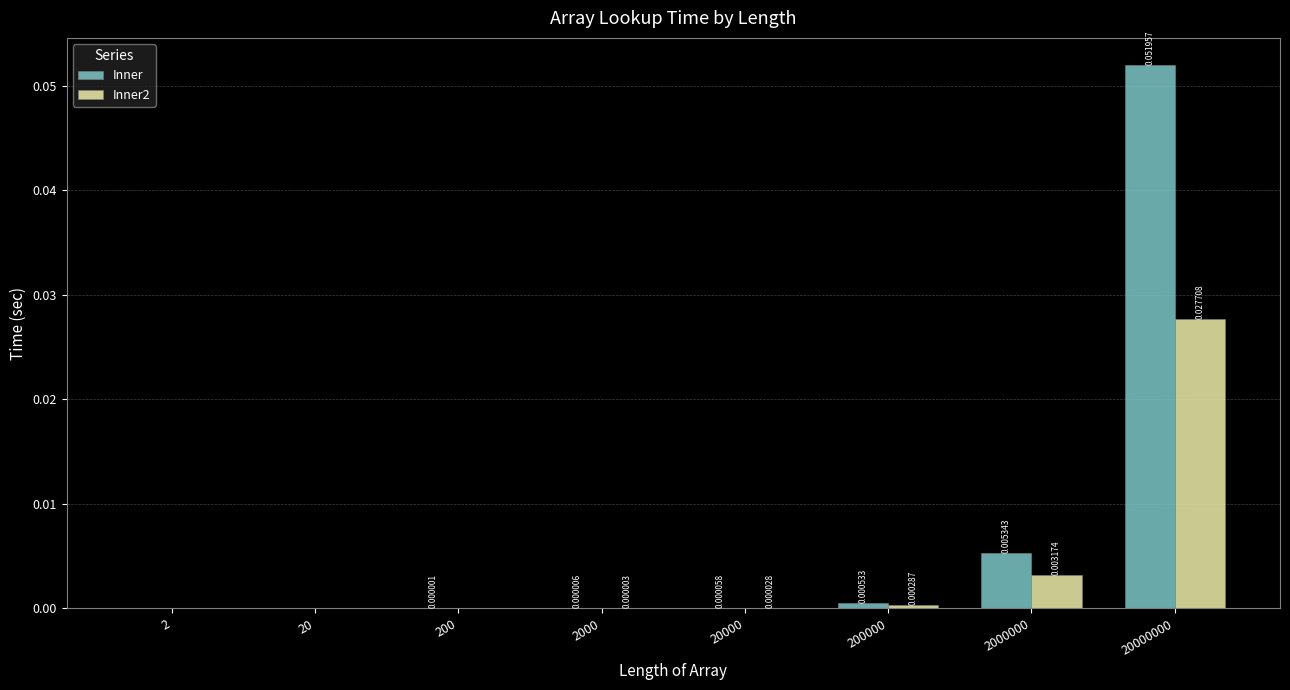

How many groups of bars are there?

8